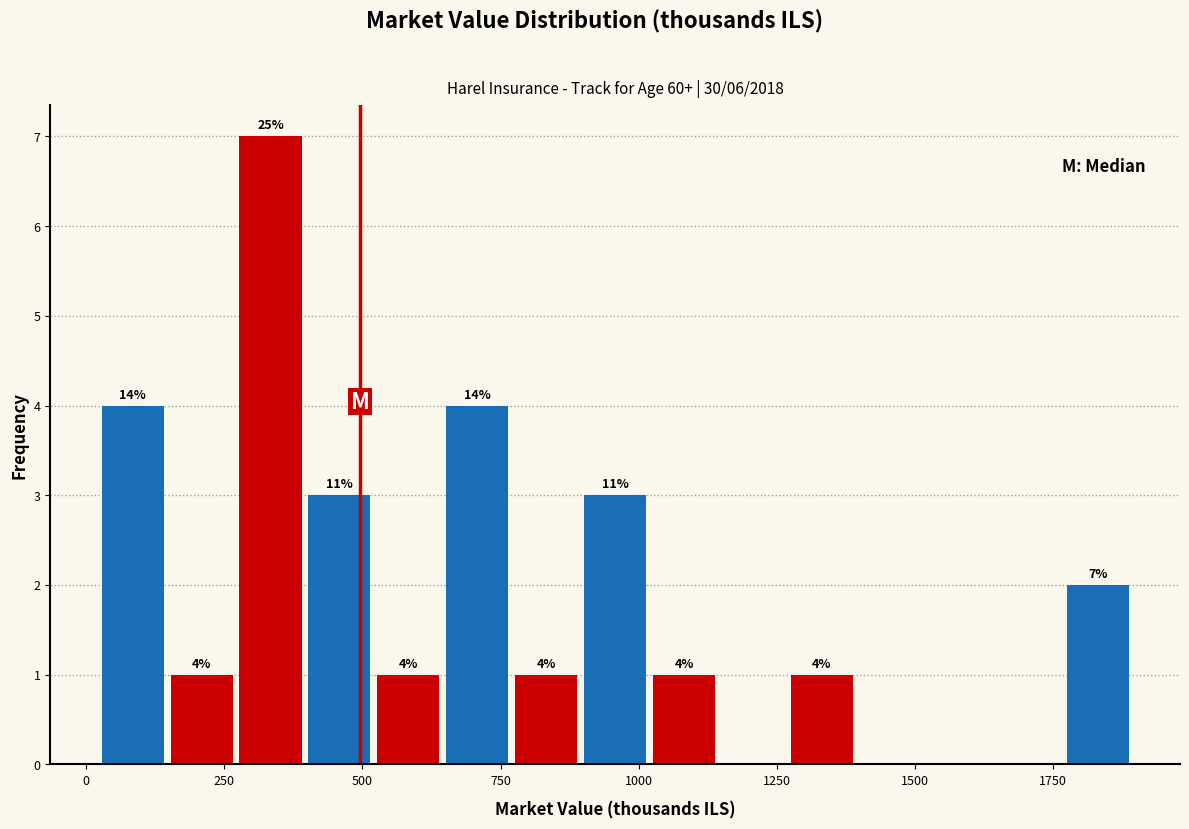

Read against the x-axis, roughly where is the centre of the tallest bar?

350